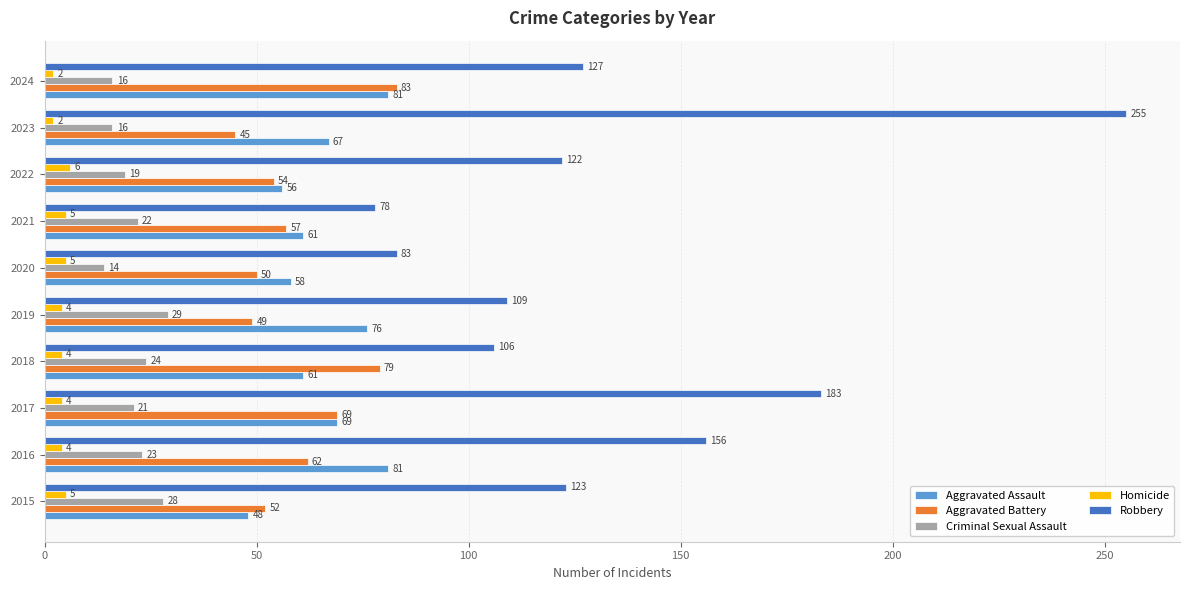

What is the difference between the highest and lowest values at 2015?

118